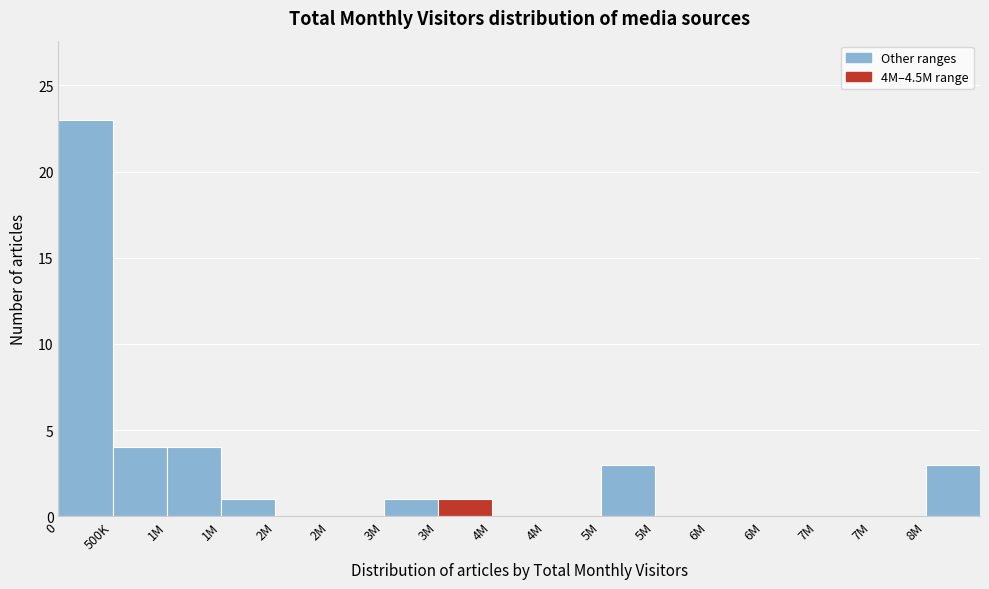

How many series are shown in this chart?

1